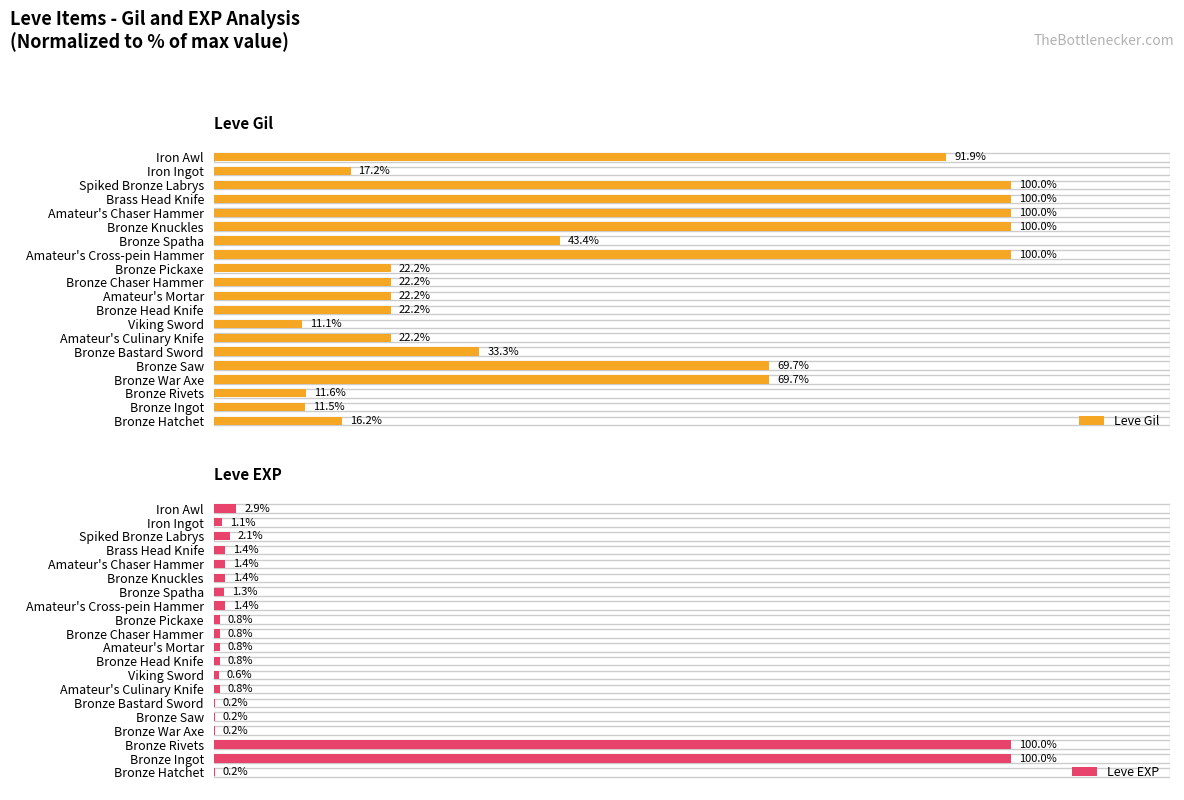

Where is Leve Gil nearest to the value 55?

Bronze Spatha